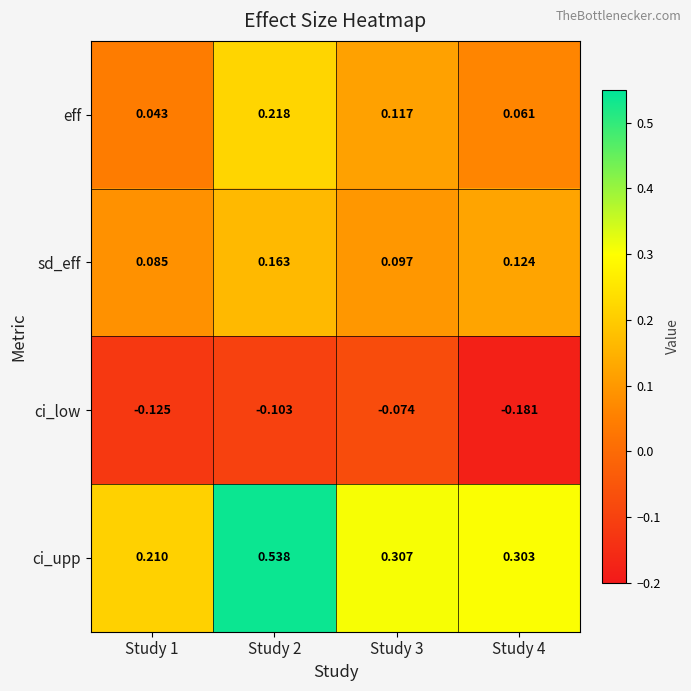

How many series are shown in this chart?

4